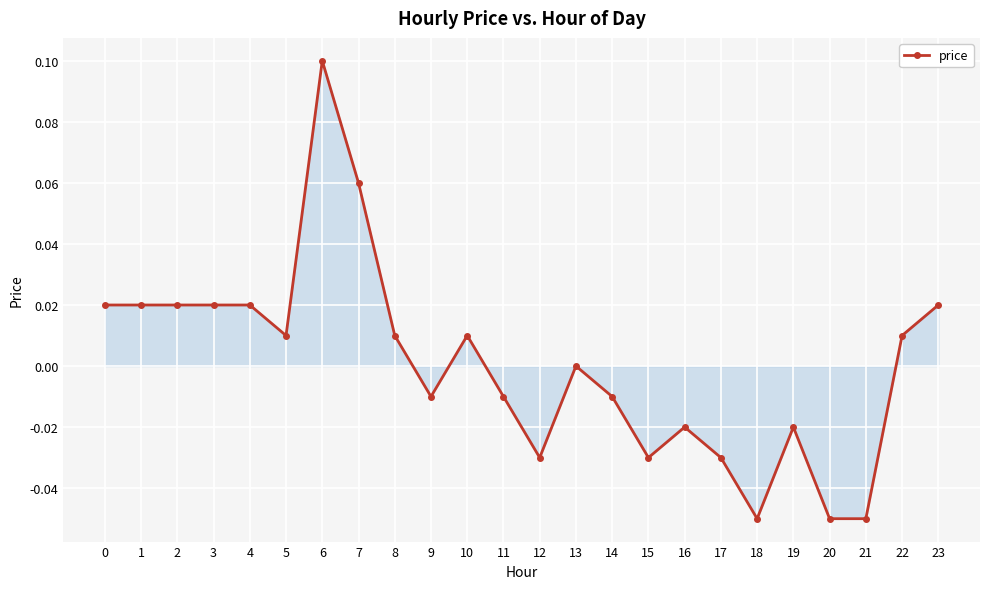

How many distinct data groups are displayed?

1